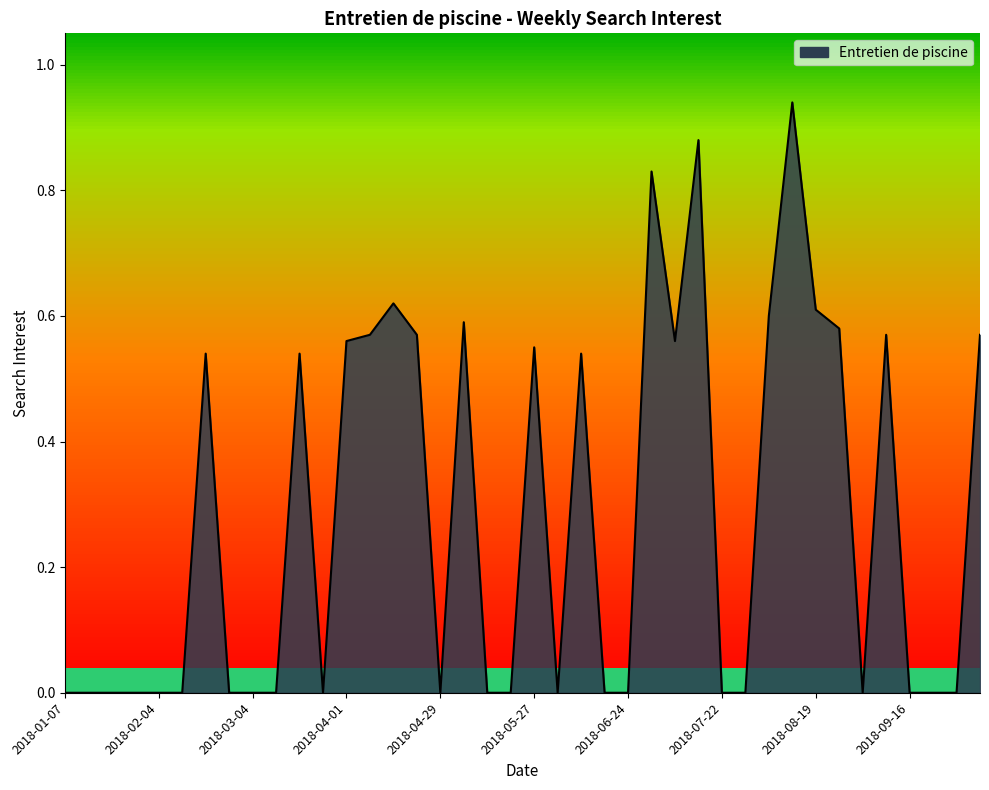

What is the sum of the values at 2018-09-30 and 2018-05-06?

0.6